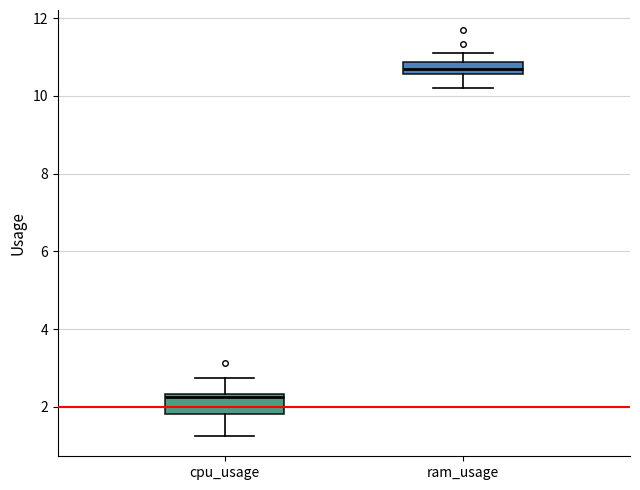

Comparing the boxes themselves (not the whiskers), which one is the tallest?

cpu_usage